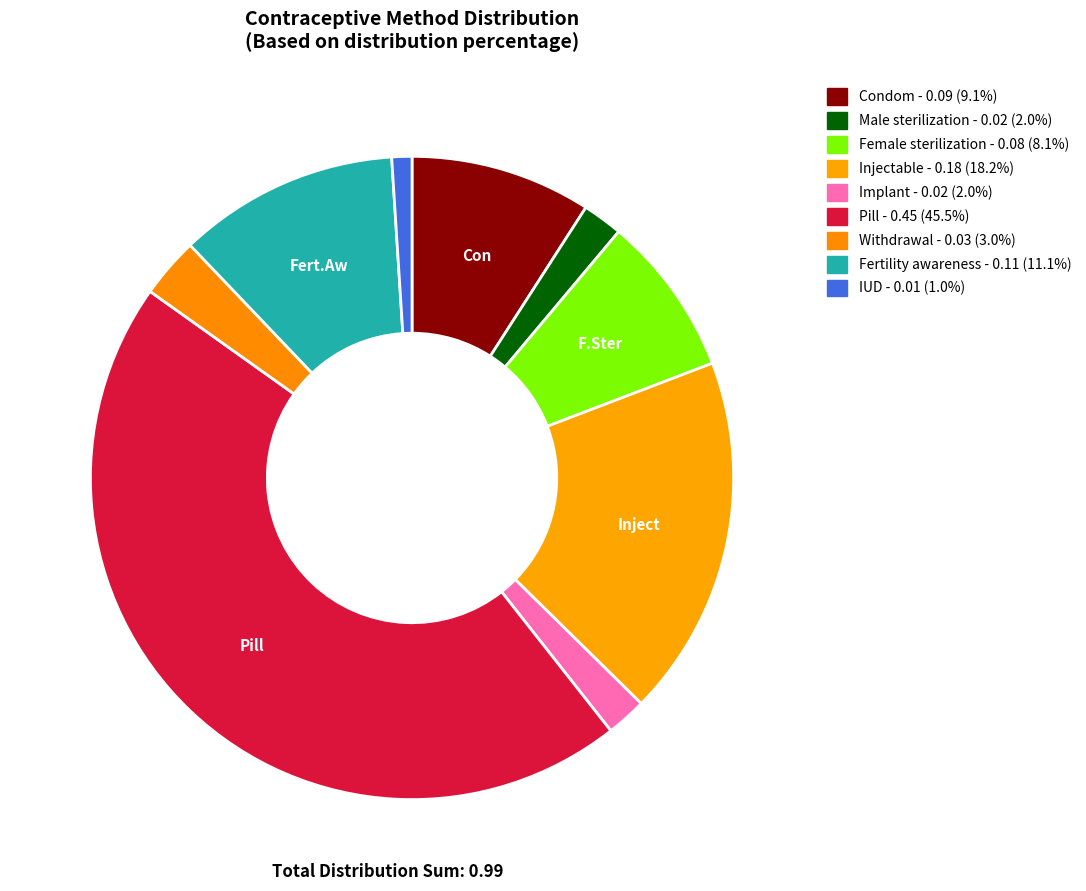

How many segments does this pie chart have?

9